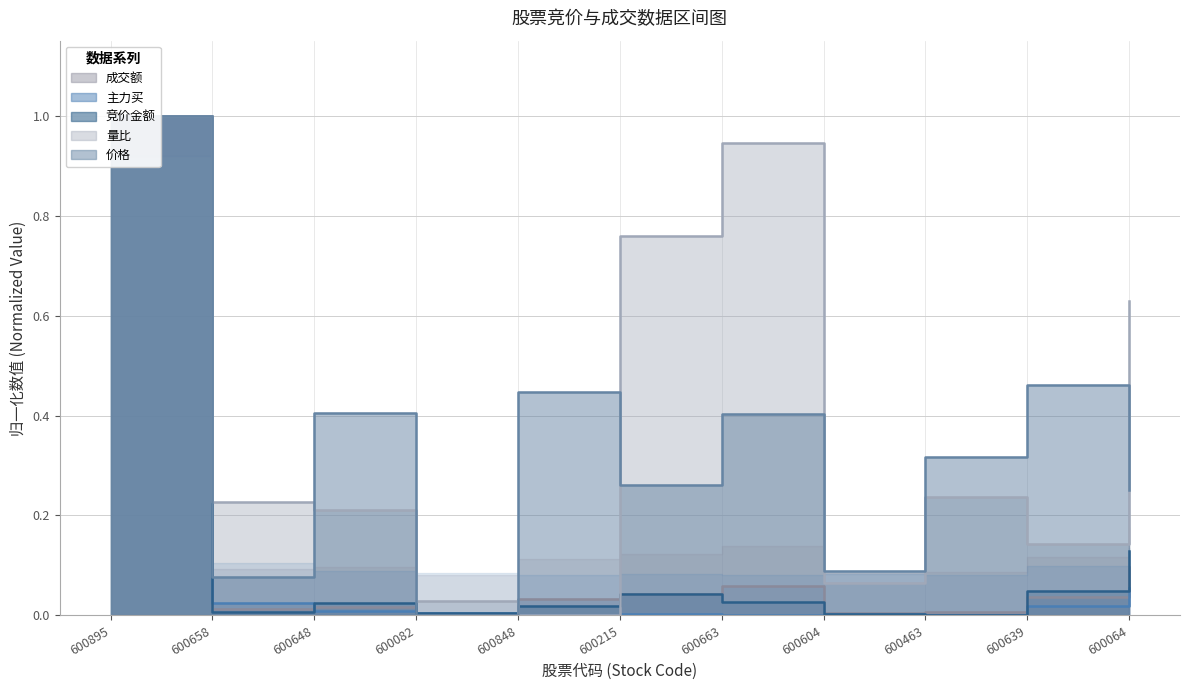

In 量比, how many points are lower than both neighbors (excluding endpoints)?

3